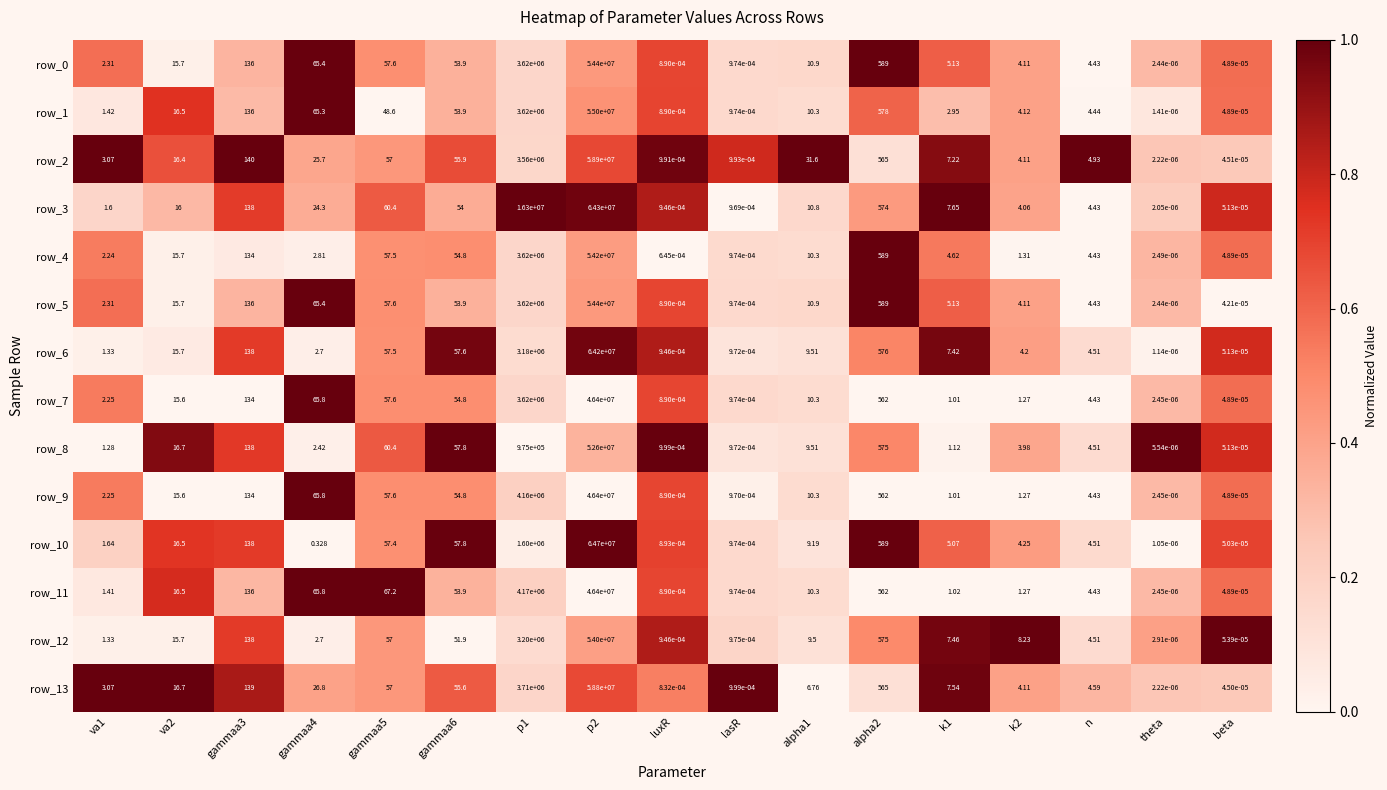

What is the total value across all series at n?

63.0